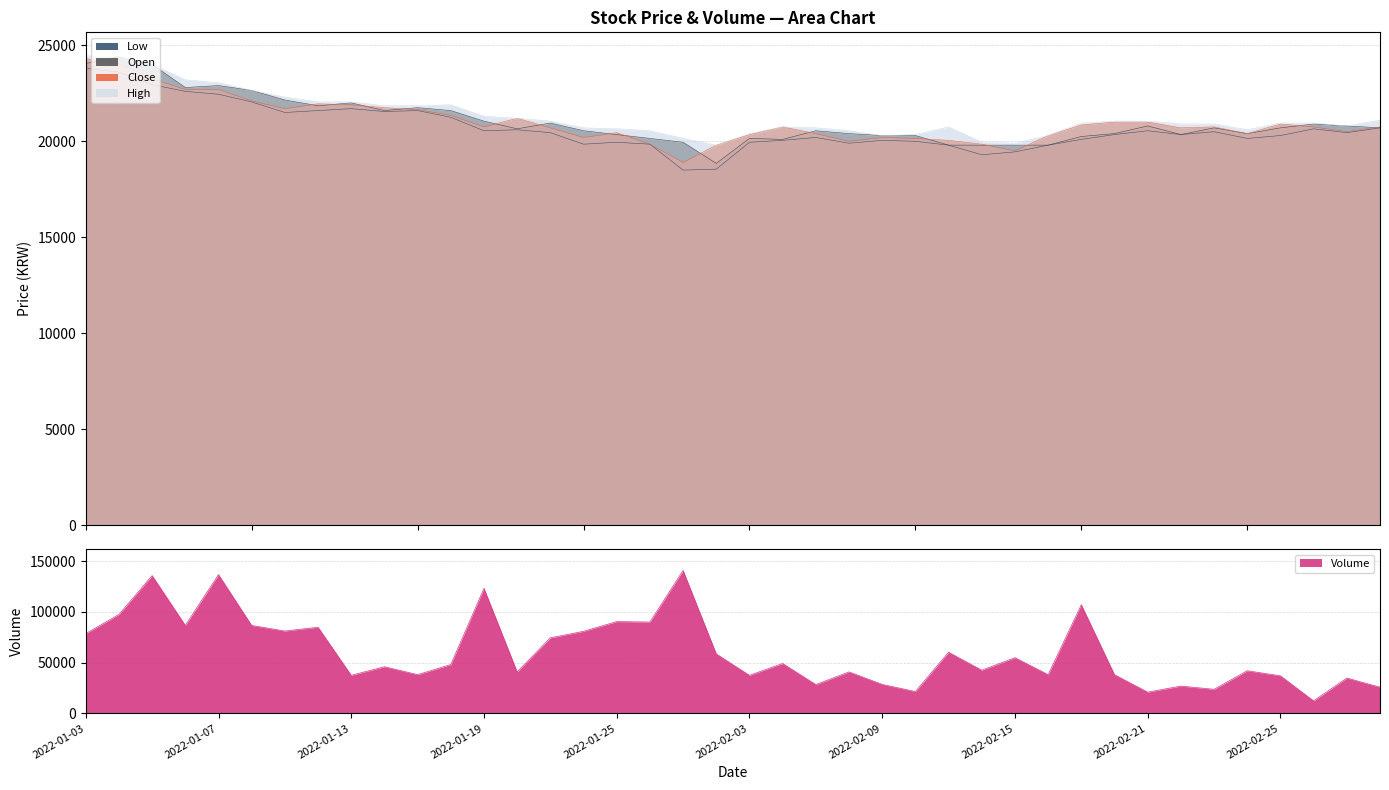

Reading left to right, list all the values displayed in this chart.

Close: 2022-01-03=24300	2022-01-04=24050	2022-01-05=23250	2022-01-06=22700	2022-01-07=22700	2022-01-10=22100	2022-01-11=21700	2022-01-12=21950	2022-01-13=21900	2022-01-14=21750	2022-01-17=21650	2022-01-18=21350	2022-01-19=20750	2022-01-20=21200	2022-01-21=20700	2022-01-24=20200	2022-01-25=20450	2022-01-26=19850	2022-01-27=18900	2022-01-28=19800	2022-02-03=20350	2022-02-04=20750	2022-02-07=20400	2022-02-08=20000	2022-02-09=20200	2022-02-10=20150	2022-02-11=20050	2022-02-14=19850	2022-02-15=19500	2022-02-16=20300	2022-02-17=20850	2022-02-18=21000	2022-02-21=21000	2022-02-22=20700	2022-02-23=20750	2022-02-24=20400	2022-02-25=20900	2022-02-28=20750	2022-03-02=20500	2022-03-03=20750
High: 2022-01-03=24450	2022-01-04=24400	2022-01-05=24000	2022-01-06=23200	2022-01-07=23050	2022-01-10=22650	2022-01-11=22300	2022-01-12=22050	2022-01-13=22050	2022-01-14=21850	2022-01-17=21850	2022-01-18=21900	2022-01-19=21300	2022-01-20=21200	2022-01-21=21050	2022-01-24=20700	2022-01-25=20650	2022-01-26=20550	2022-01-27=20150	2022-01-28=19800	2022-02-03=20400	2022-02-04=20750	2022-02-07=20700	2022-02-08=20550	2022-02-09=20300	2022-02-10=20350	2022-02-11=20750	2022-02-14=19950	2022-02-15=19900	2022-02-16=20300	2022-02-17=20950	2022-02-18=21050	2022-02-21=21050	2022-02-22=20900	2022-02-23=20900	2022-02-24=20600	2022-02-25=20950	2022-02-28=20950	2022-03-02=20800	2022-03-03=21100
Low: 2022-01-03=23800	2022-01-04=23600	2022-01-05=22950	2022-01-06=22600	2022-01-07=22450	2022-01-10=22050	2022-01-11=21500	2022-01-12=21600	2022-01-13=21700	2022-01-14=21550	2022-01-17=21600	2022-01-18=21250	2022-01-19=20550	2022-01-20=20600	2022-01-21=20450	2022-01-24=19850	2022-01-25=19950	2022-01-26=19850	2022-01-27=18500	2022-01-28=18550	2022-02-03=19950	2022-02-04=20050	2022-02-07=20200	2022-02-08=19900	2022-02-09=20050	2022-02-10=20000	2022-02-11=19800	2022-02-14=19300	2022-02-15=19450	2022-02-16=19800	2022-02-17=20100	2022-02-18=20350	2022-02-21=20550	2022-02-22=20350	2022-02-23=20500	2022-02-24=20150	2022-02-25=20300	2022-02-28=20650	2022-03-02=20450	2022-03-03=20700
Open: 2022-01-03=24050	2022-01-04=24400	2022-01-05=24000	2022-01-06=22800	2022-01-07=22900	2022-01-10=22650	2022-01-11=22150	2022-01-12=21850	2022-01-13=22000	2022-01-14=21600	2022-01-17=21750	2022-01-18=21600	2022-01-19=21050	2022-01-20=20650	2022-01-21=20950	2022-01-24=20550	2022-01-25=20350	2022-01-26=20150	2022-01-27=19950	2022-01-28=18850	2022-02-03=20150	2022-02-04=20100	2022-02-07=20550	2022-02-08=20400	2022-02-09=20300	2022-02-10=20300	2022-02-11=19800	2022-02-14=19800	2022-02-15=19800	2022-02-16=19800	2022-02-17=20250	2022-02-18=20400	2022-02-21=20800	2022-02-22=20350	2022-02-23=20700	2022-02-24=20400	2022-02-25=20700	2022-02-28=20900	2022-03-02=20800	2022-03-03=20700
Volume: 2022-01-03=78608	2022-01-04=97468	2022-01-05=135752	2022-01-06=86690	2022-01-07=136715	2022-01-10=86624	2022-01-11=81124	2022-01-12=84875	2022-01-13=37515	2022-01-14=45943	2022-01-17=38160	2022-01-18=48119	2022-01-19=123205	2022-01-20=40859	2022-01-21=74413	2022-01-24=80840	2022-01-25=90401	2022-01-26=89992	2022-01-27=140804	2022-01-28=58590	2022-02-03=37486	2022-02-04=49159	2022-02-07=28384	2022-02-08=40844	2022-02-09=28553	2022-02-10=21510	2022-02-11=60244	2022-02-14=42542	2022-02-15=54876	2022-02-16=38156	2022-02-17=107046	2022-02-18=38118	2022-02-21=20916	2022-02-22=26889	2022-02-23=23714	2022-02-24=42001	2022-02-25=36987	2022-02-28=12346	2022-03-02=34828	2022-03-03=25791